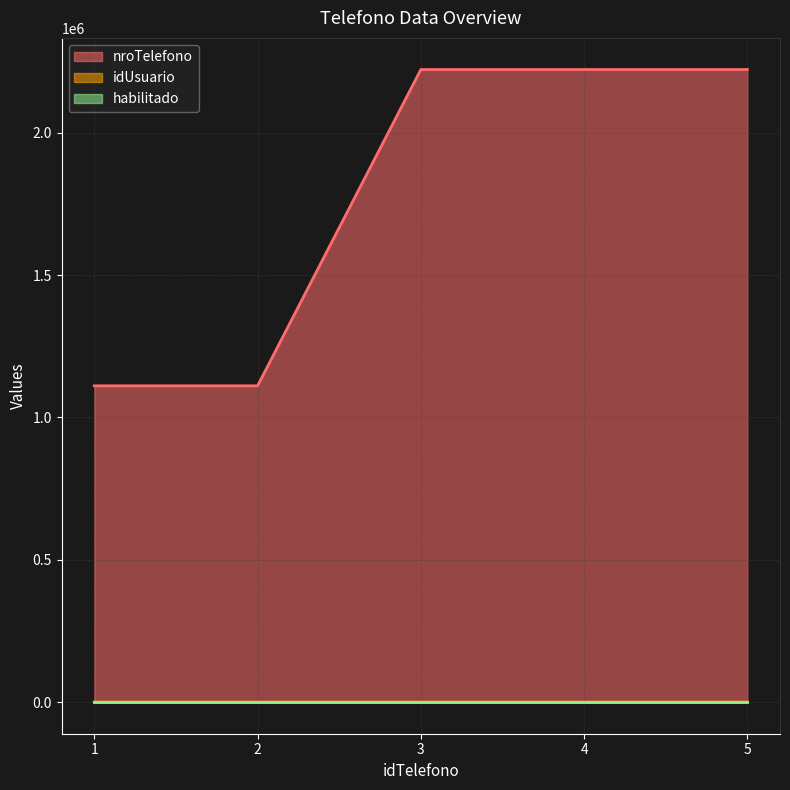

What is the greatest value displayed?

2222224